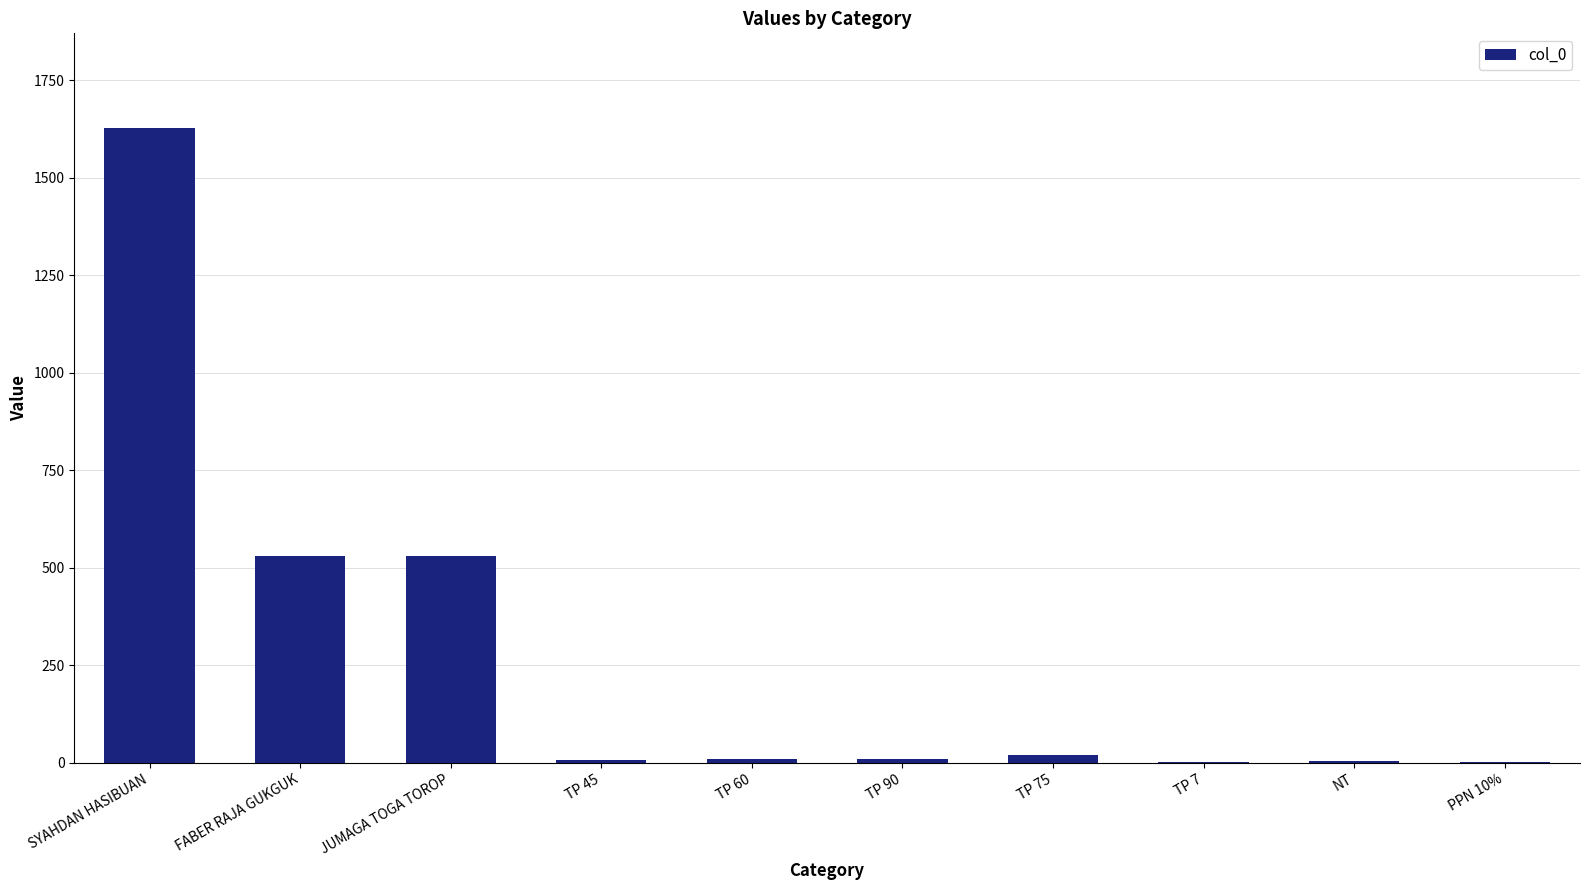

At which label does the data first exceed 9?

SYAHDAN HASIBUAN